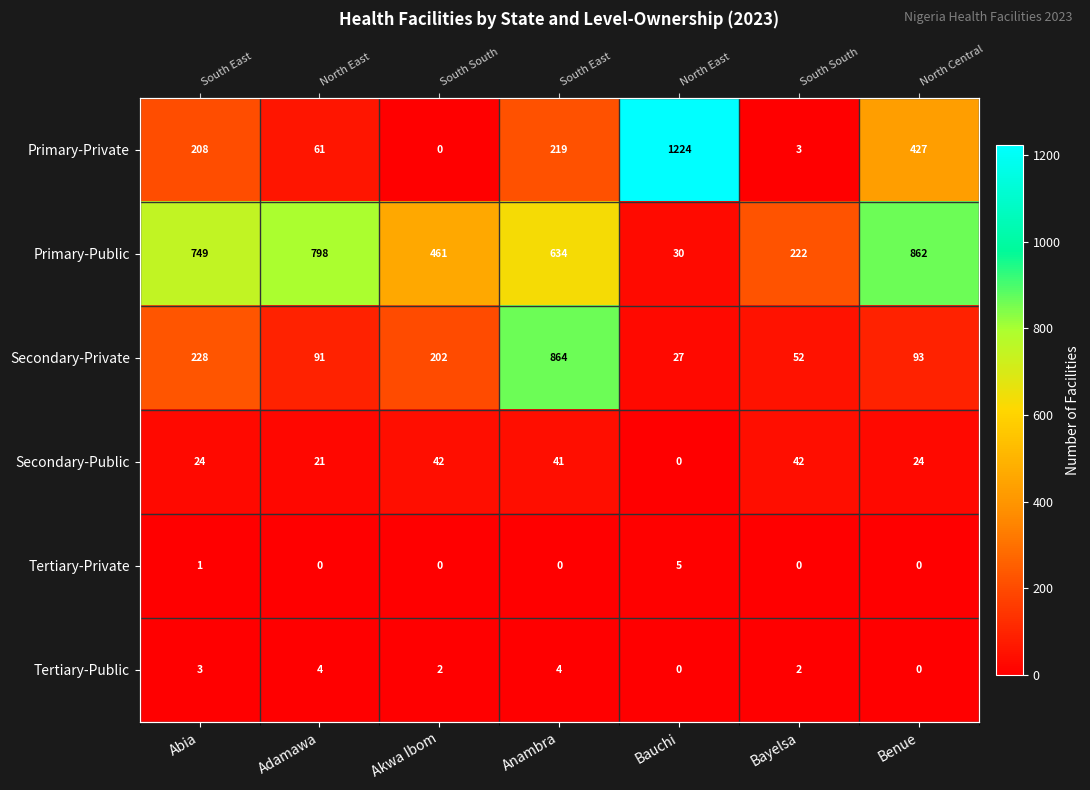

What is the difference between the maximum and minimum values in the Secondary-Public series?

42